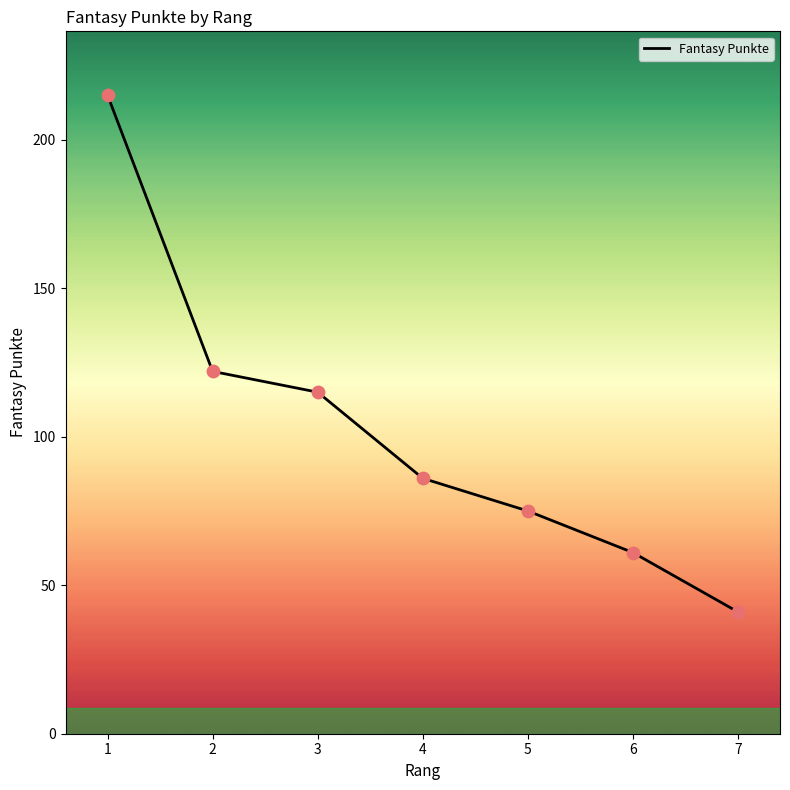

Approximately how many times larger is the value at 6 compared to 7?

1.5